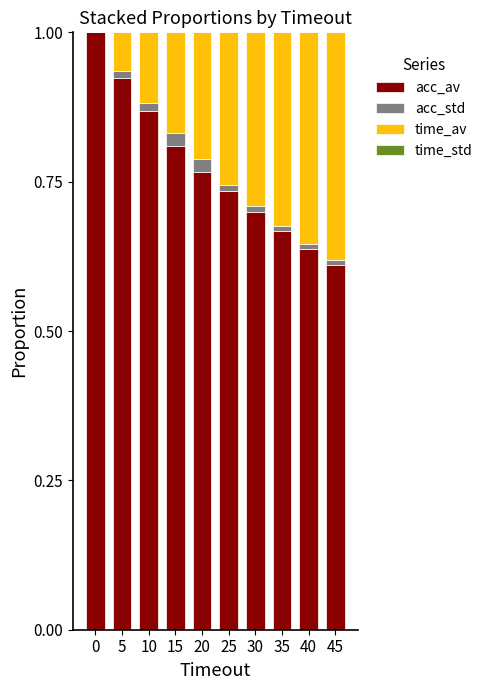

The value of acc_av at 20 is 1.3. True or false?

False